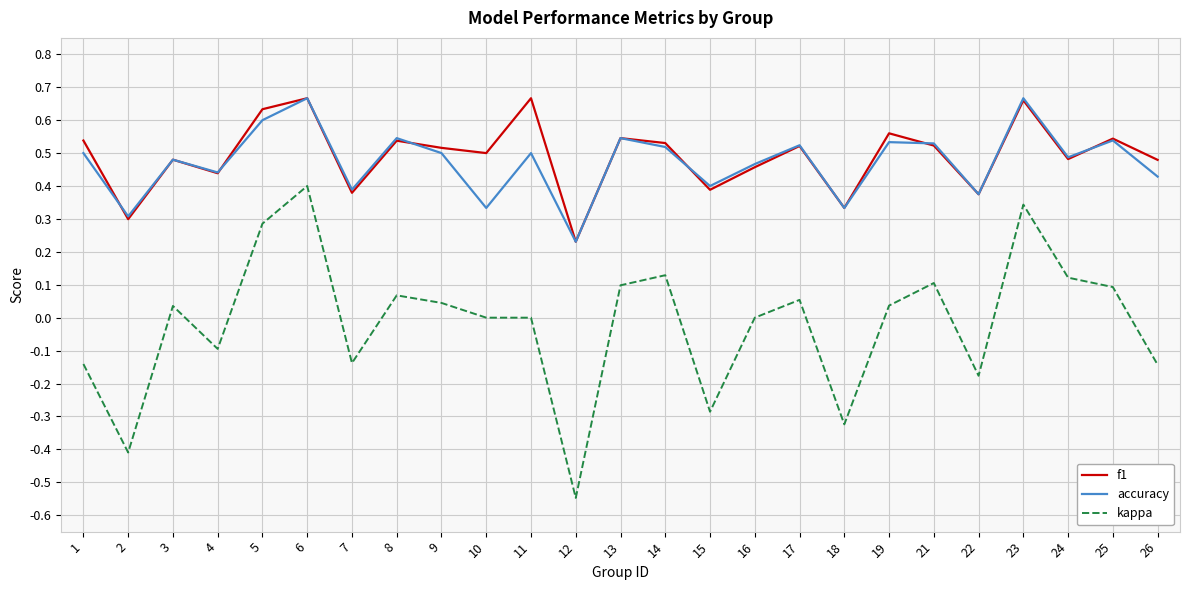

Is the value of kappa at 21 greater than the value of f1 at 24?

No